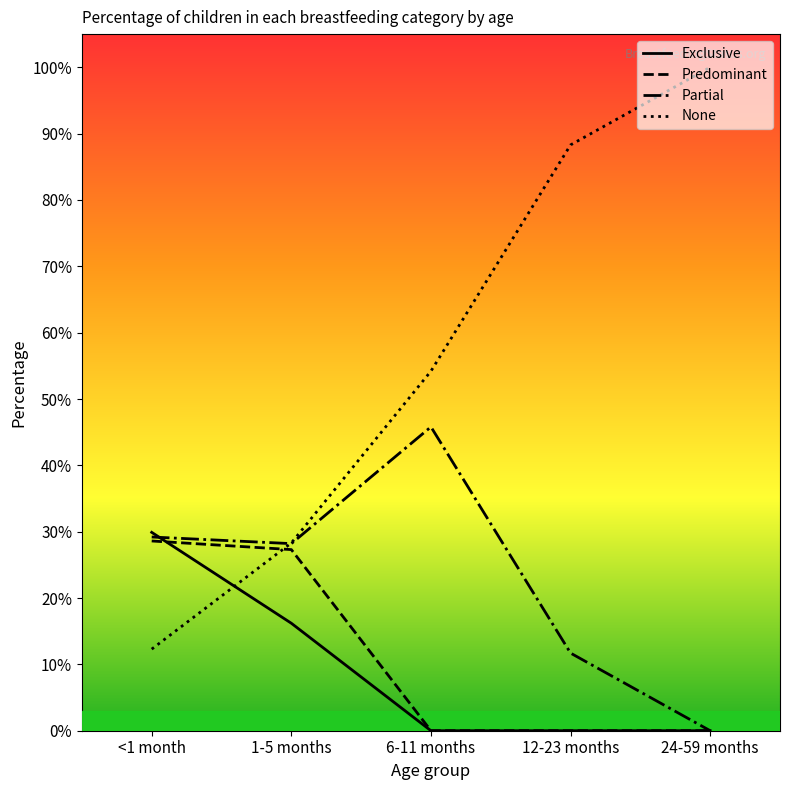

Where is None nearest to the value 0?

<1 month